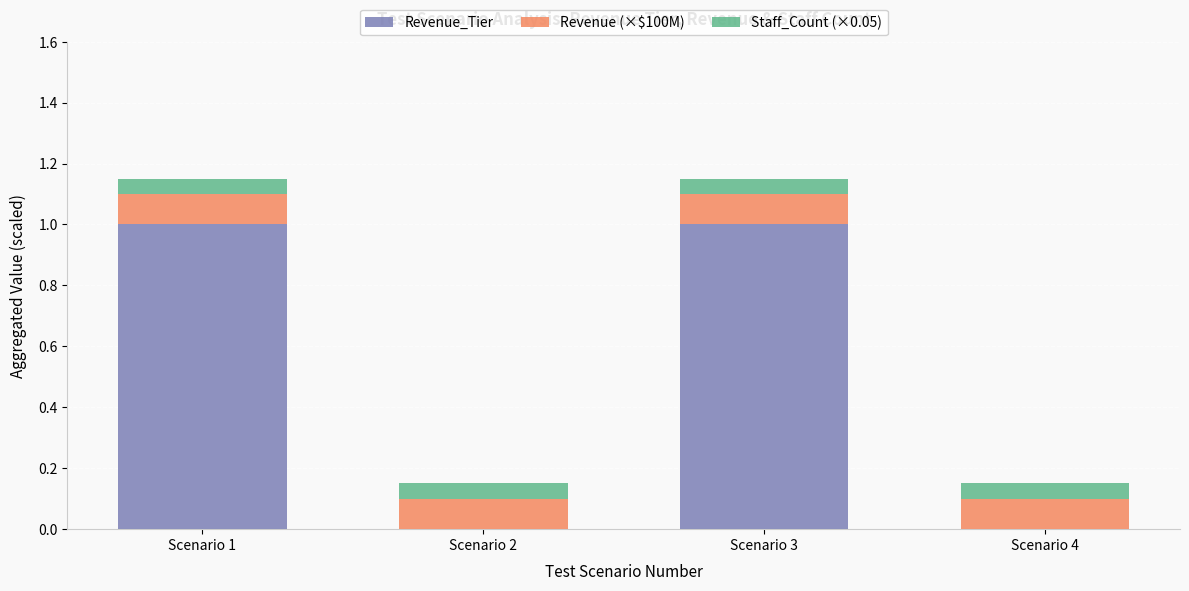

What is the total value across all series at Scenario 1?

1.2